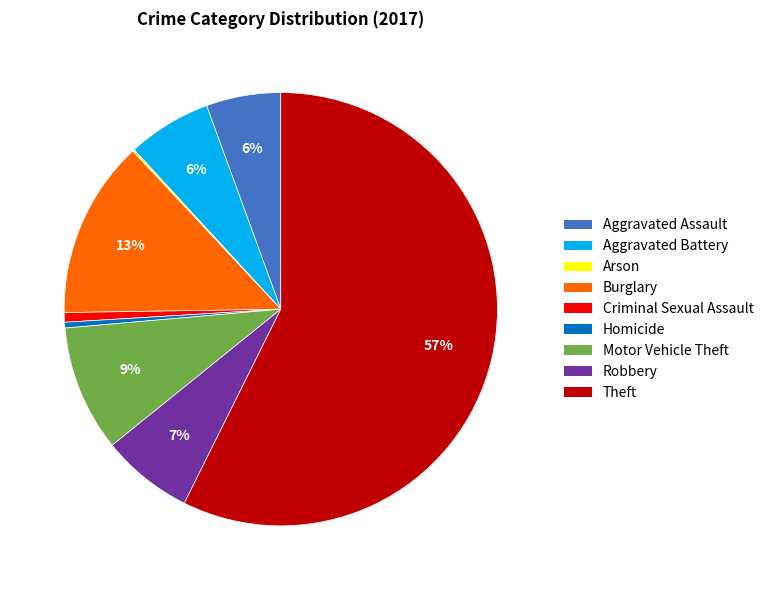

Which category has the biggest portion of the pie?

Theft